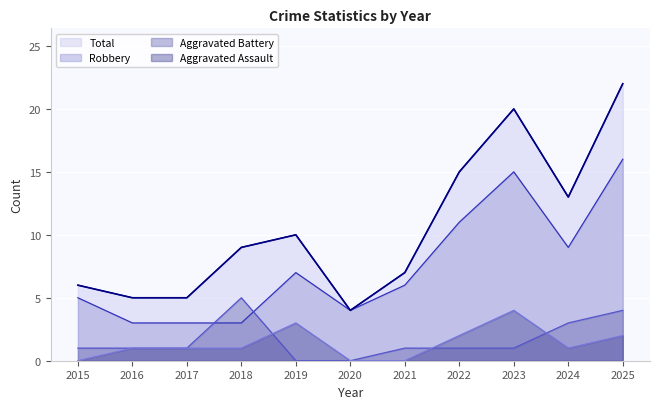

What value does the Aggravated Assault series have at 2019?

3